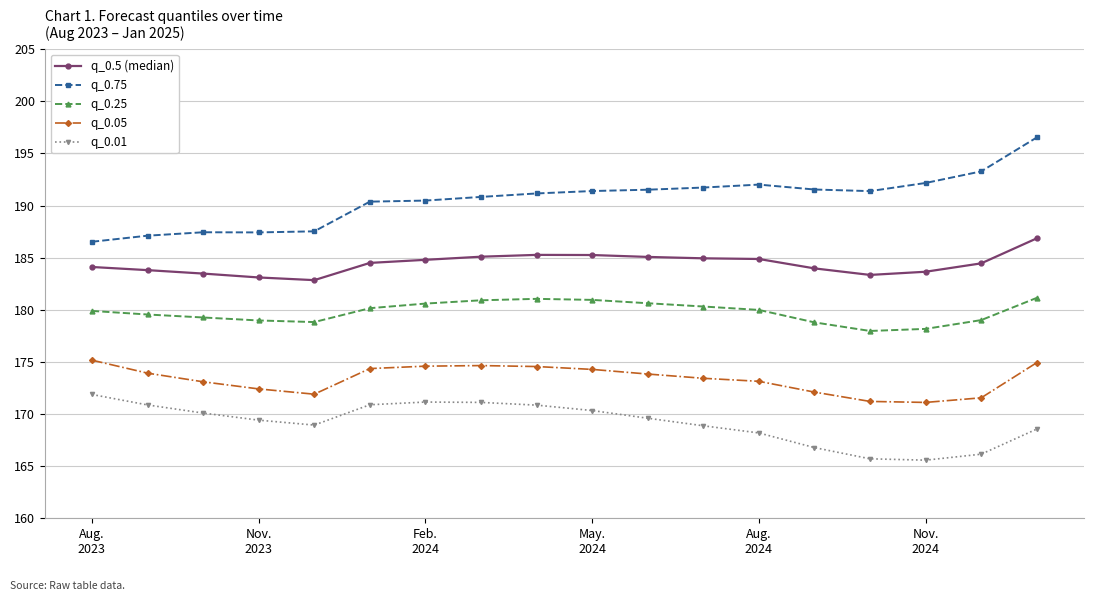

True or false: q_0.25 and q_0.75 cross at least once.

False